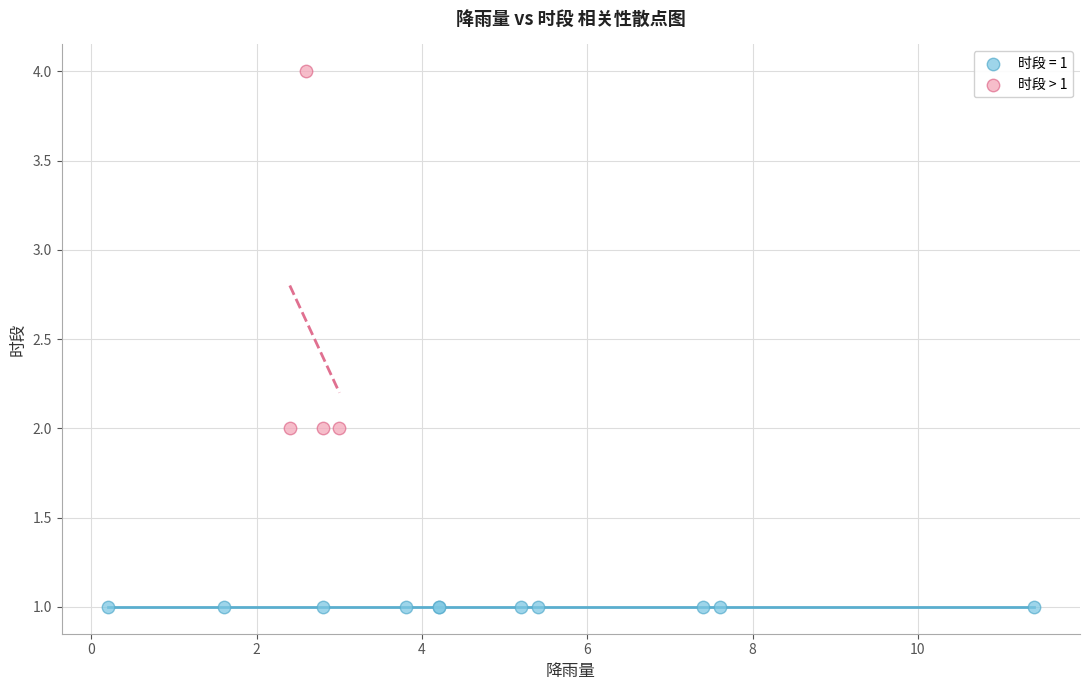

Which series contains the lowest Y value?

时段 = 1